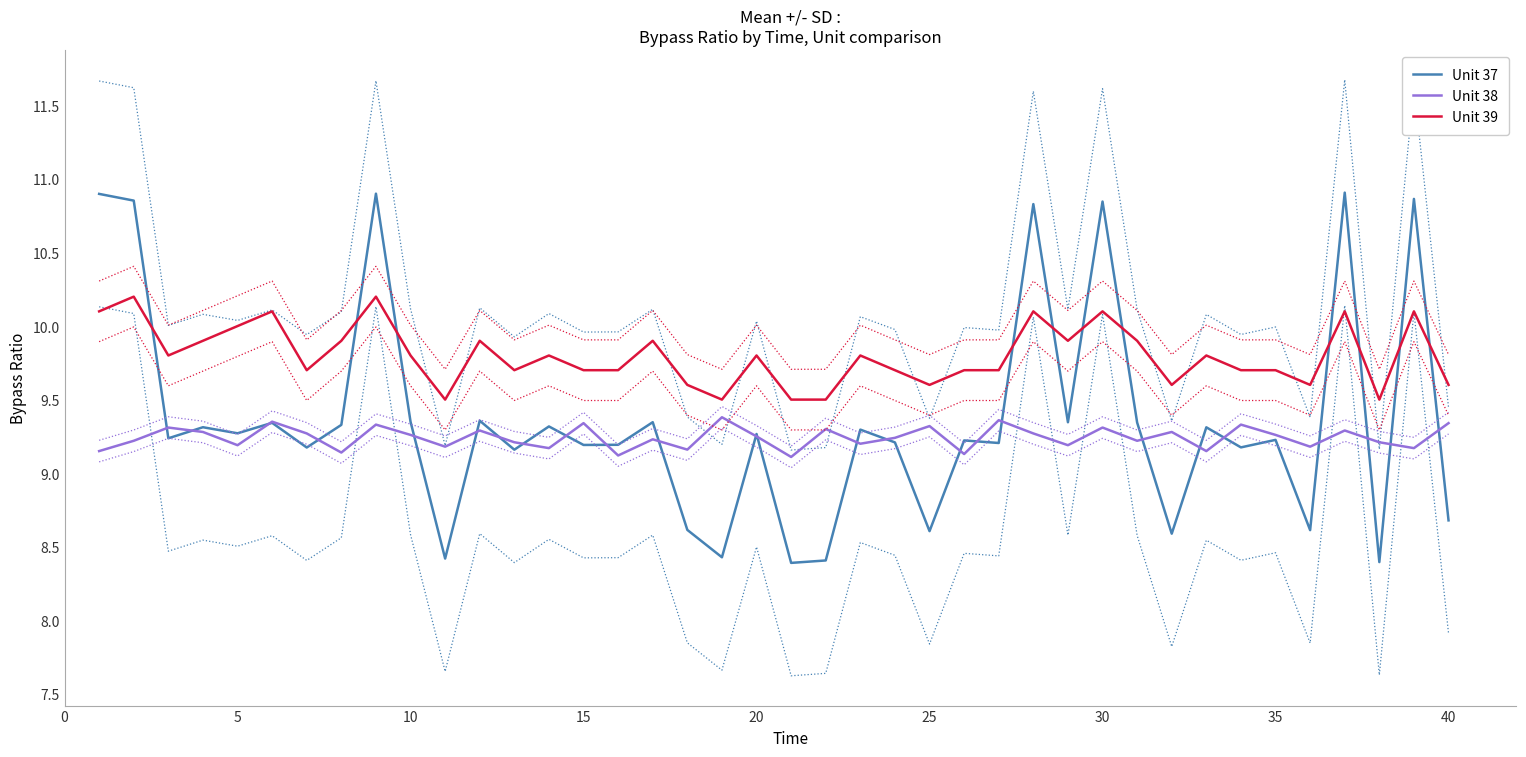

Read the Unit 39 value at 10.

9.8